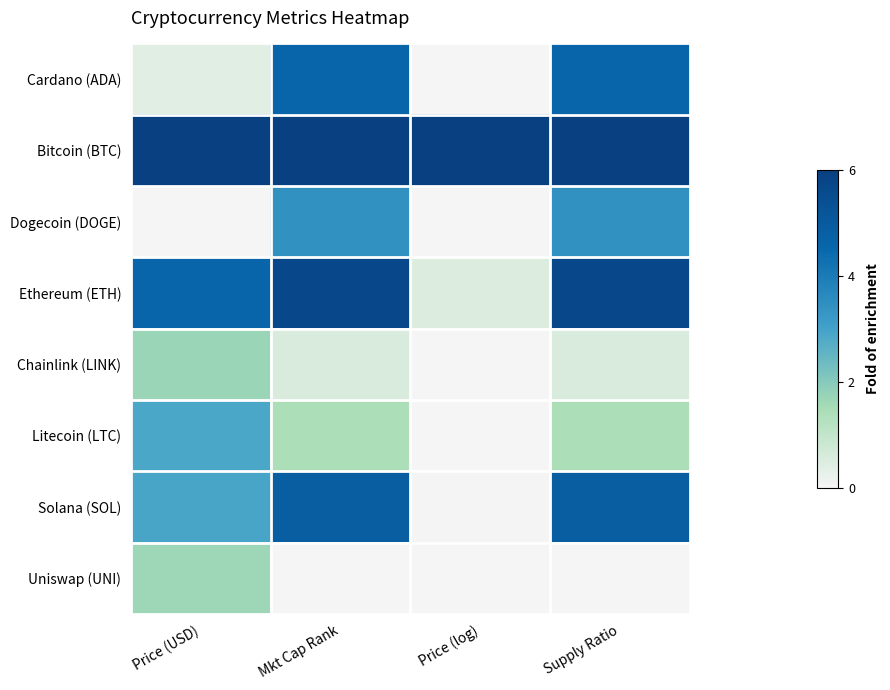

List the series in order of their peak value, lowest first.

Uniswap (UNI), Chainlink (LINK), Litecoin (LTC), Dogecoin (DOGE), Cardano (ADA), Solana (SOL), Ethereum (ETH), Bitcoin (BTC)